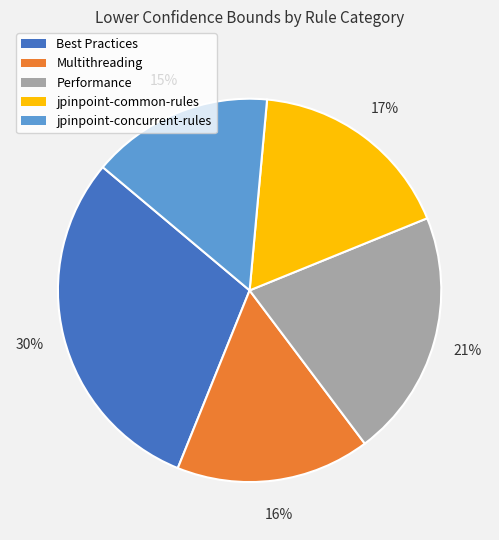

How many segments does this pie chart have?

5